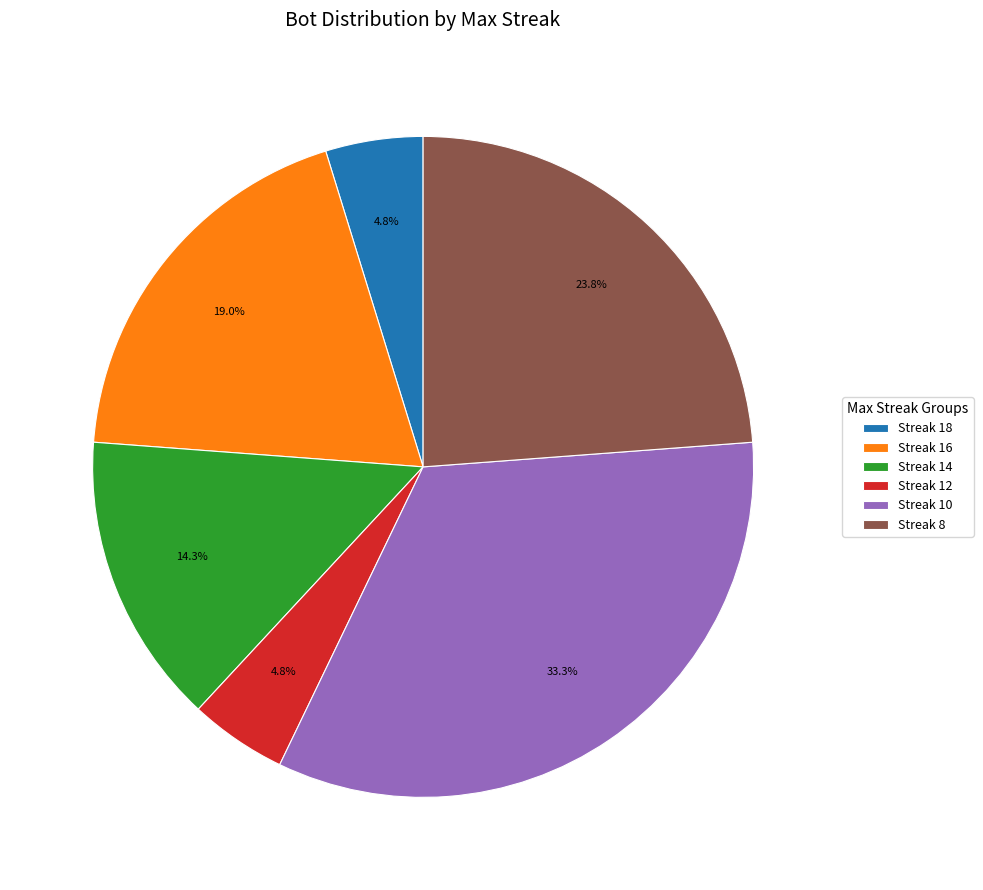

Approximately how many times larger is the value at Streak 12 compared to Streak 18?

1.0